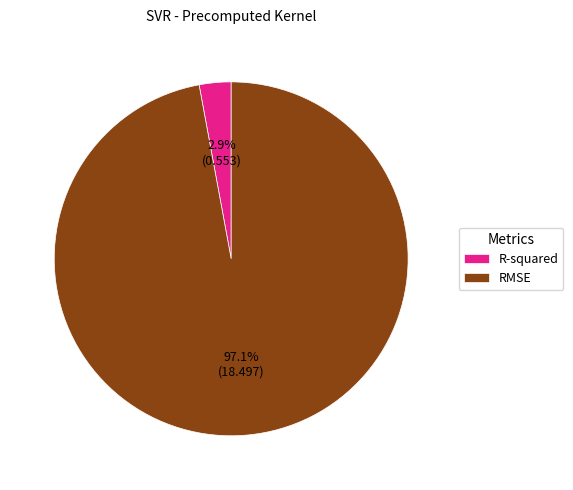

What percentage is NOT represented by RMSE?

2.9%